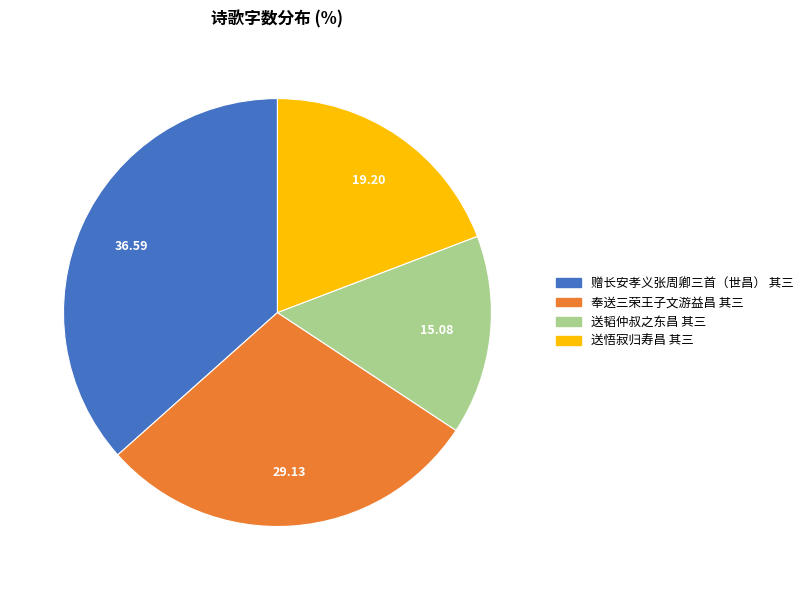

How many slices are in this pie chart?

4